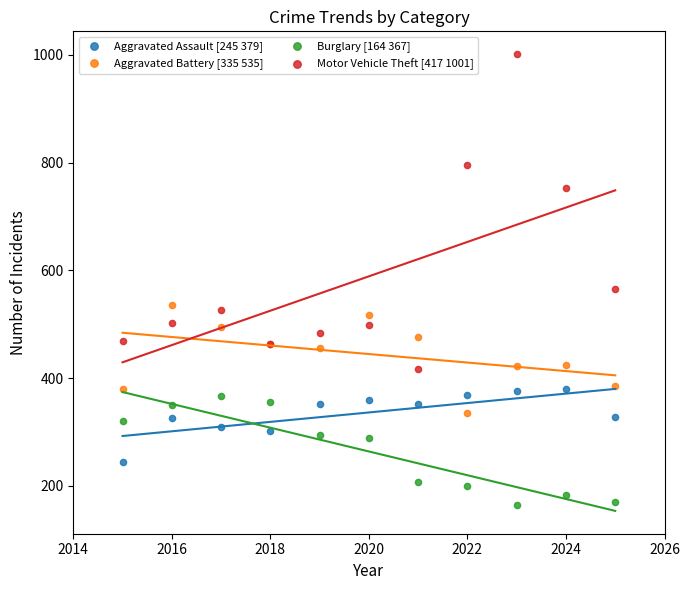

Across all series, what Y value is closest to 582?

566